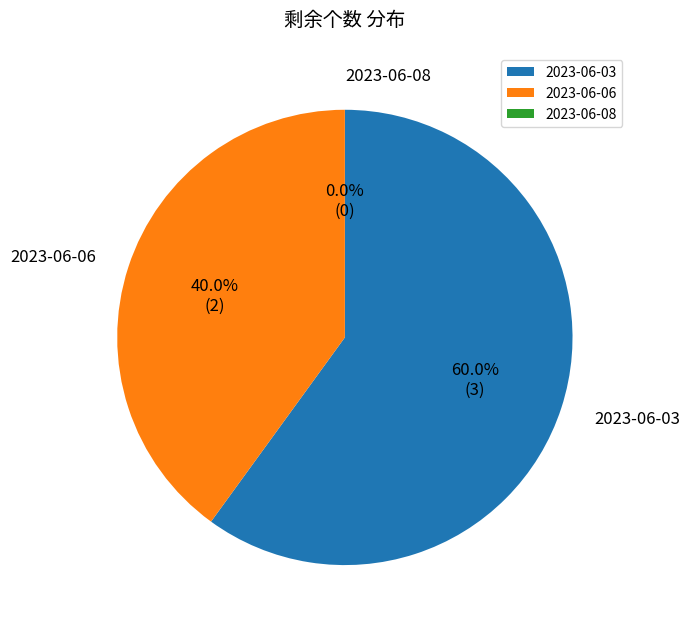

To the nearest percent, what percentage of the pie is 2023-06-03?

60%